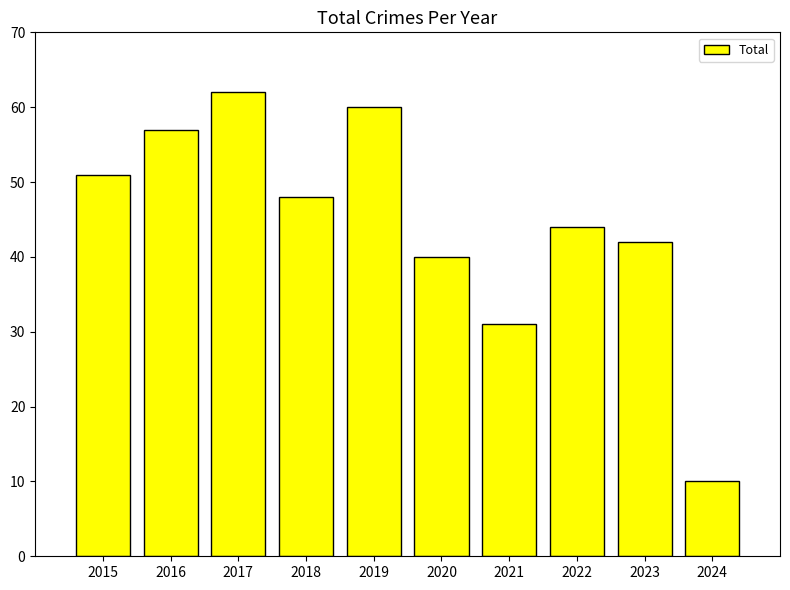

How many data points are less than 48?

5